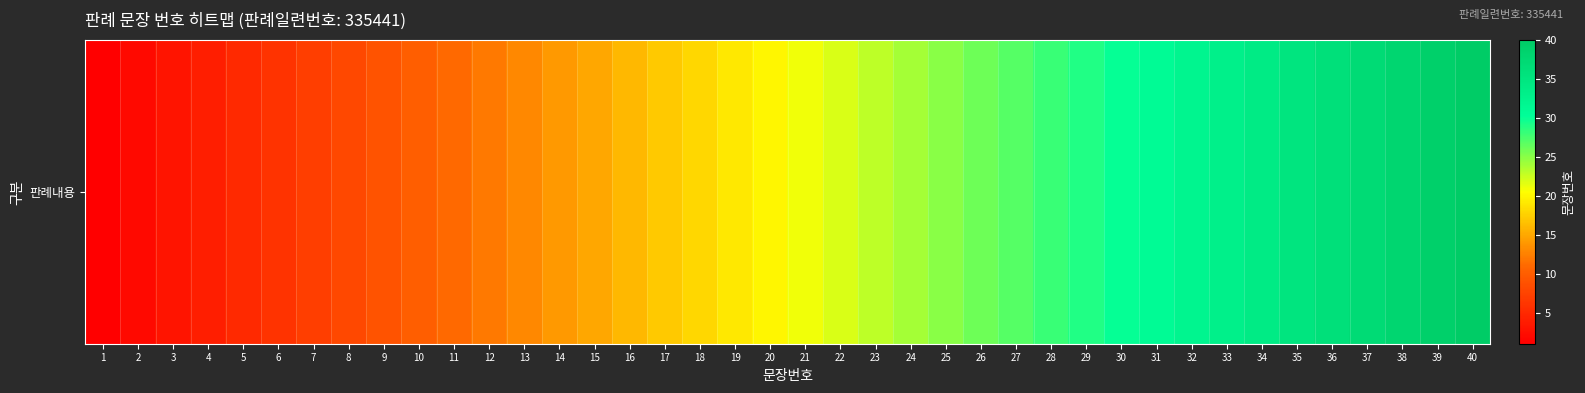

The chart shows a value of 13 at 20. True or false?

False